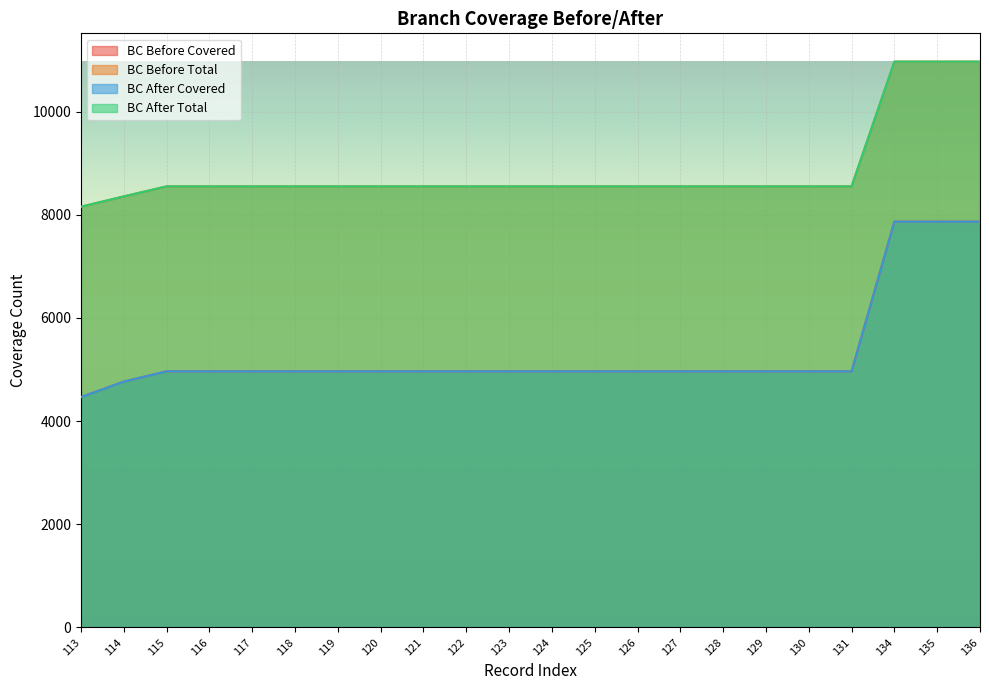

Does the chart display data point markers on the line(s)?

No